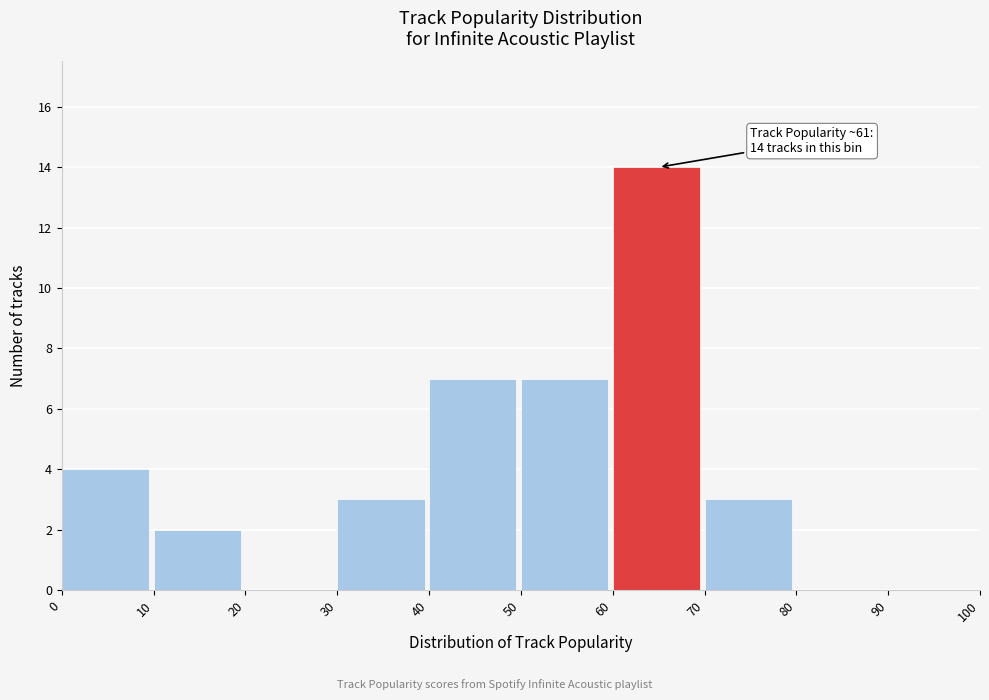

Which range on the x-axis has the tallest bar?

60 to 70